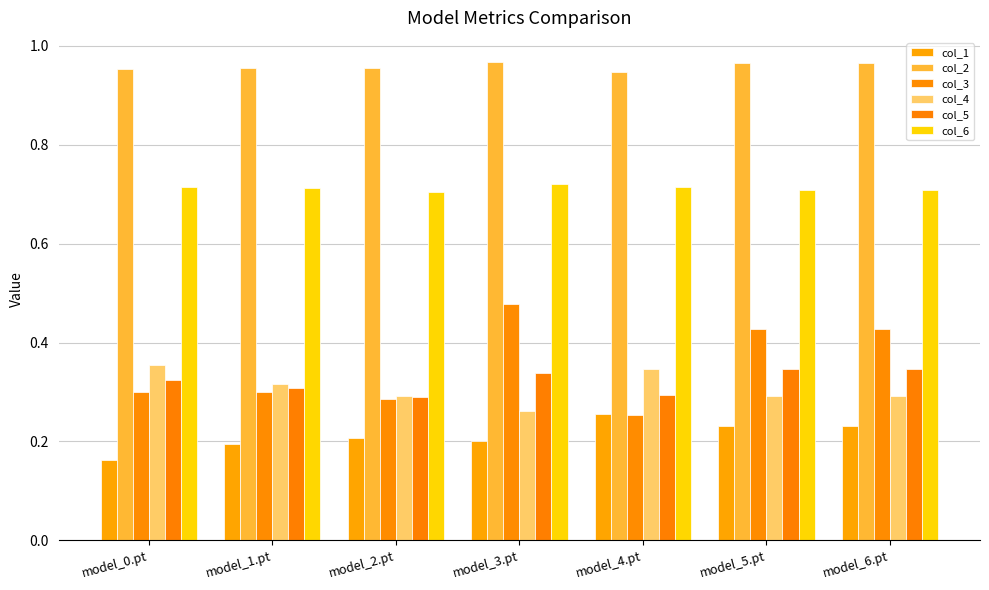

How many bars are there in each group?

6